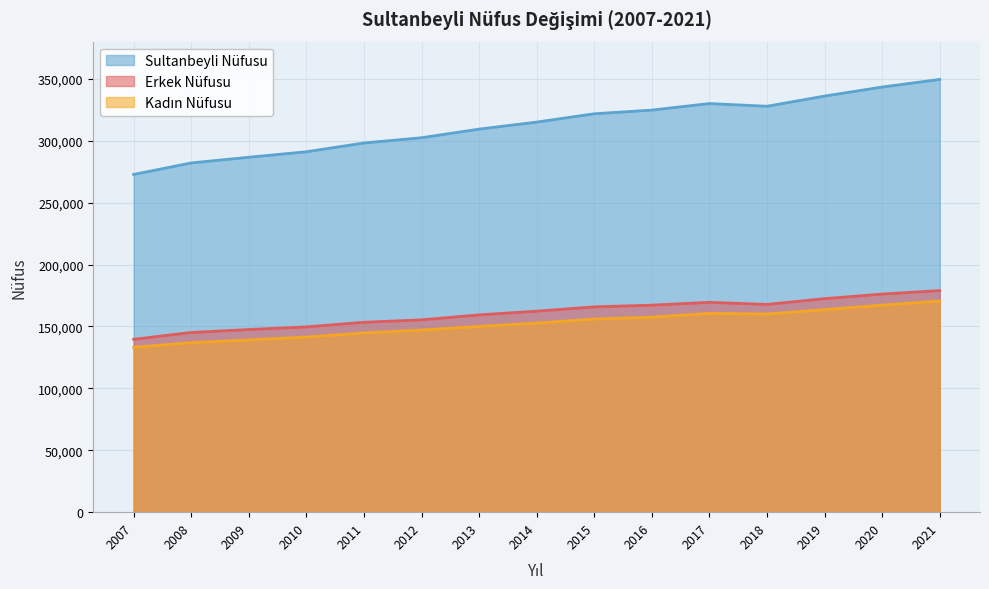

Which series has the widest spread of values?

Sultanbeyli Nüfusu